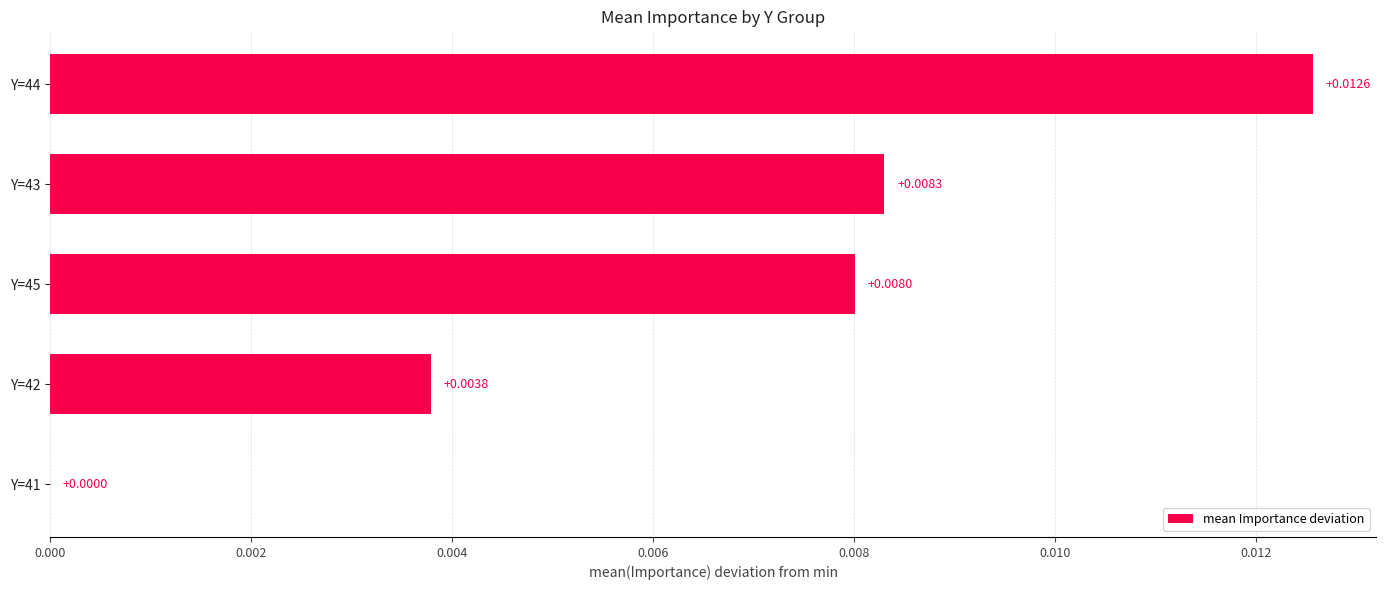

How many values are between 0 and 1?

5